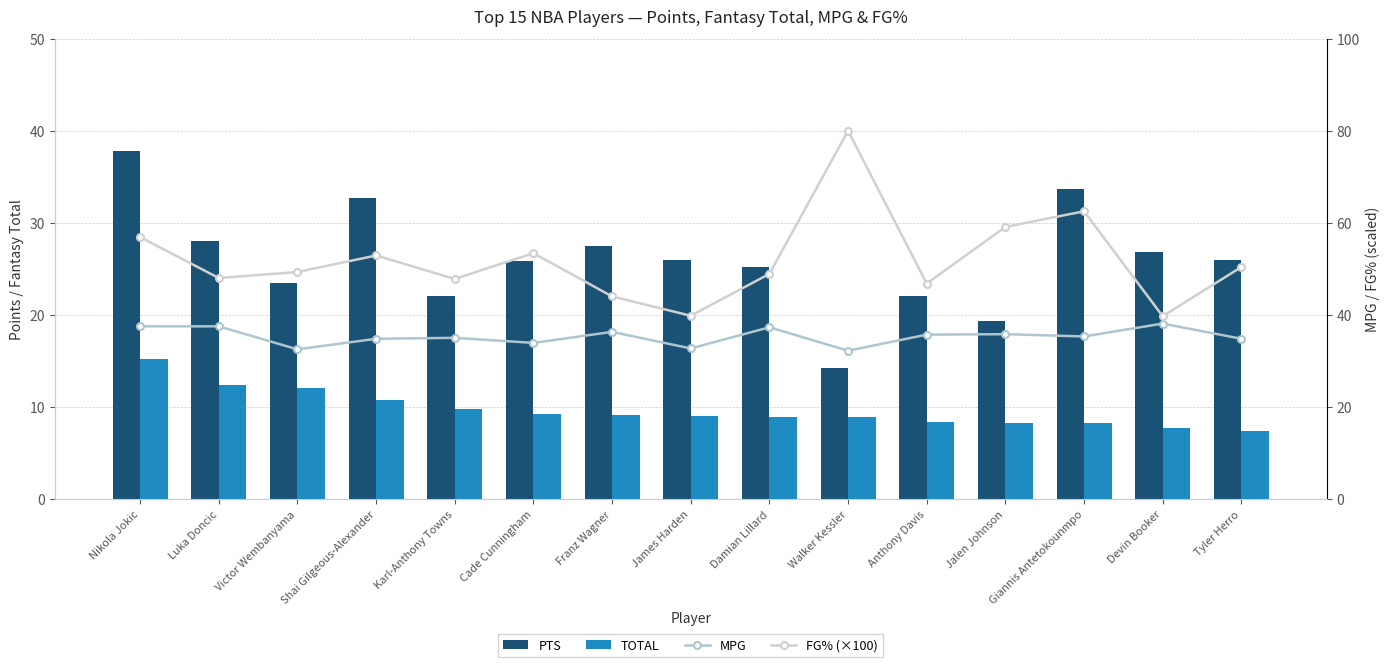

True or false: MPG has a value of 48.4 at Shai Gilgeous-Alexander.

False